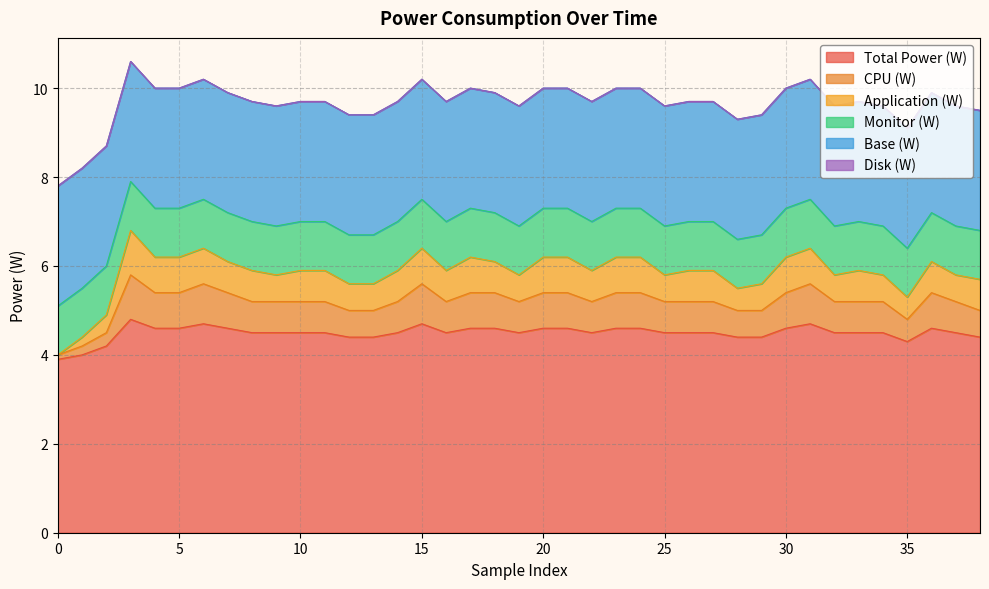

True or false: Monitor (W) and CPU (W) intersect in this chart.

False